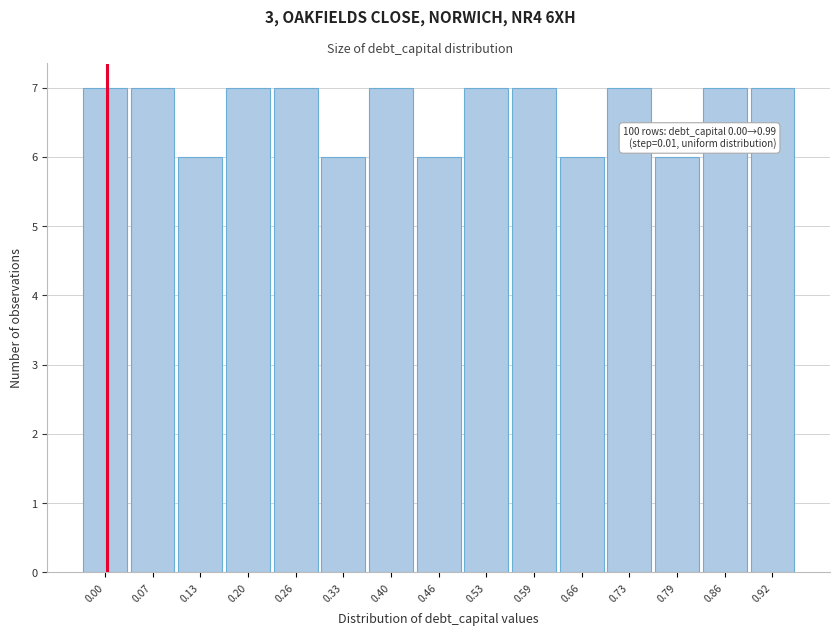

Reading left to right, what are all the values shown in this chart?

0.00=7	0.07=7	0.13=6	0.20=7	0.26=7	0.33=6	0.40=7	0.46=6	0.53=7	0.59=7	0.66=6	0.73=7	0.79=6	0.86=7	0.92=7